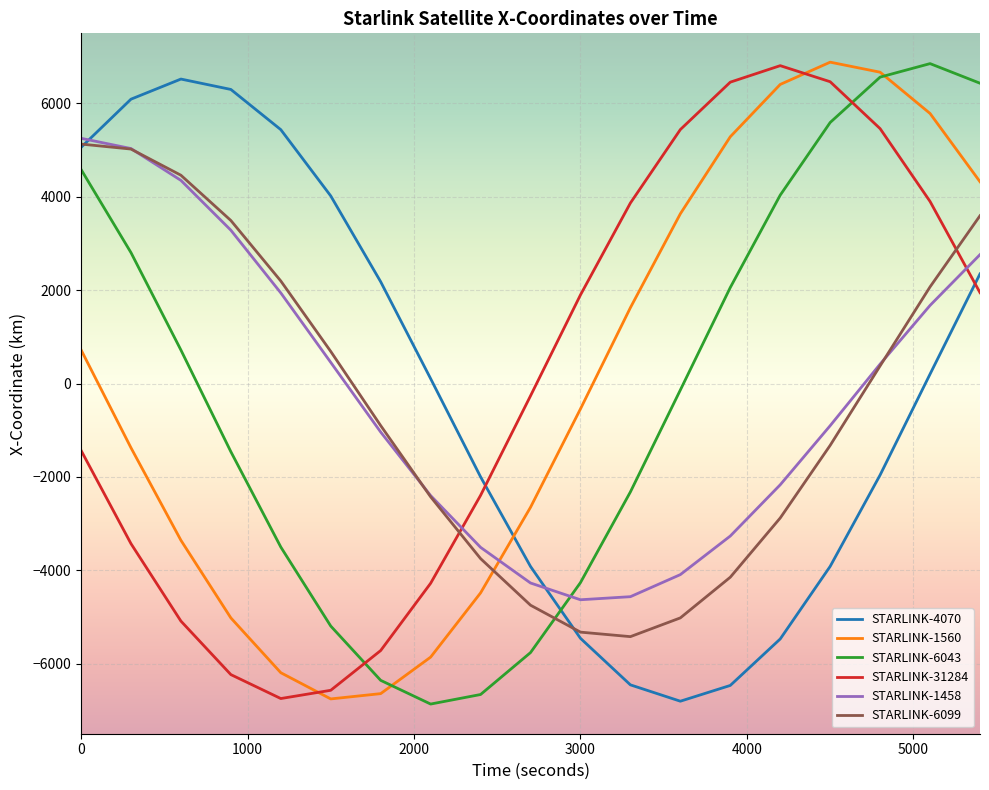

Count the number of categories in the chart.

19